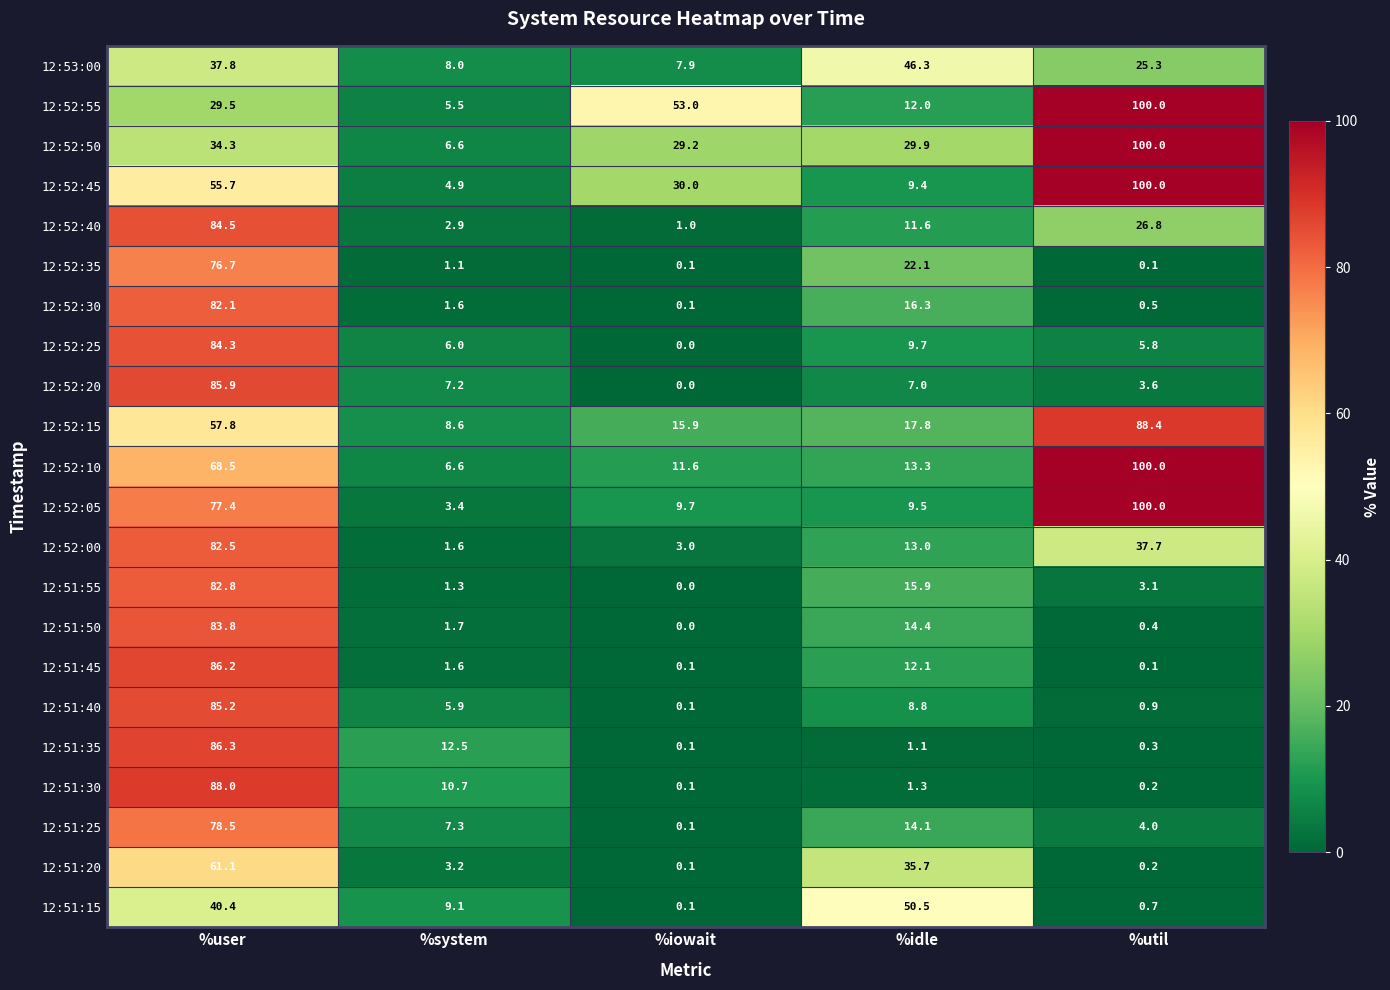

List the labels in order of 12:53:00 value, smallest first.

%iowait, %system, %util, %user, %idle